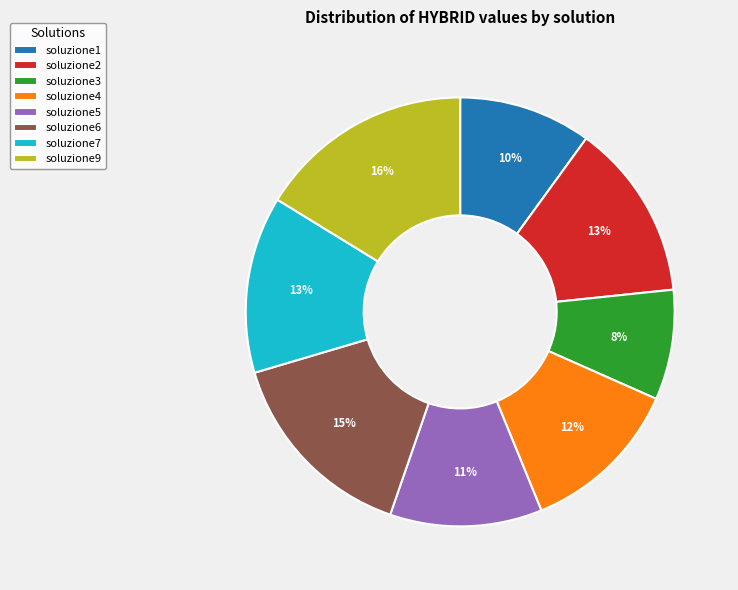

To the nearest percent, what portion does soluzione4 represent?

12%